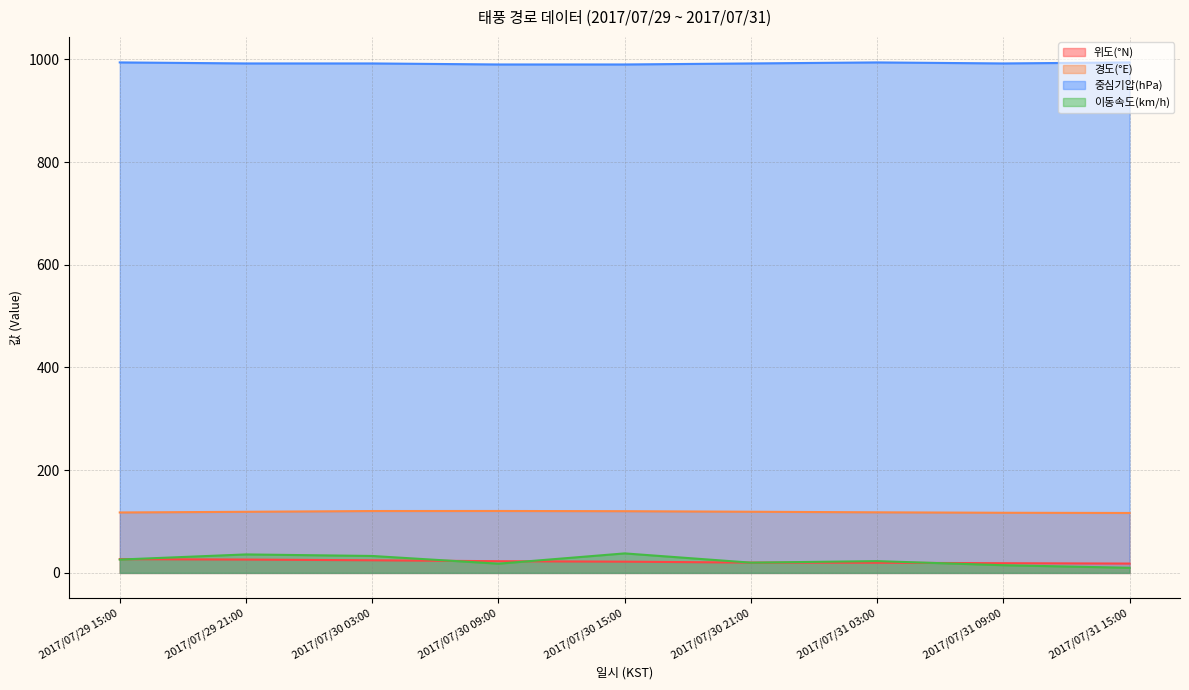

At 2017/07/29 15:00, list the series in order from smallest to largest.

이동속도(km/h), 위도(°N), 경도(°E), 중심기압(hPa)